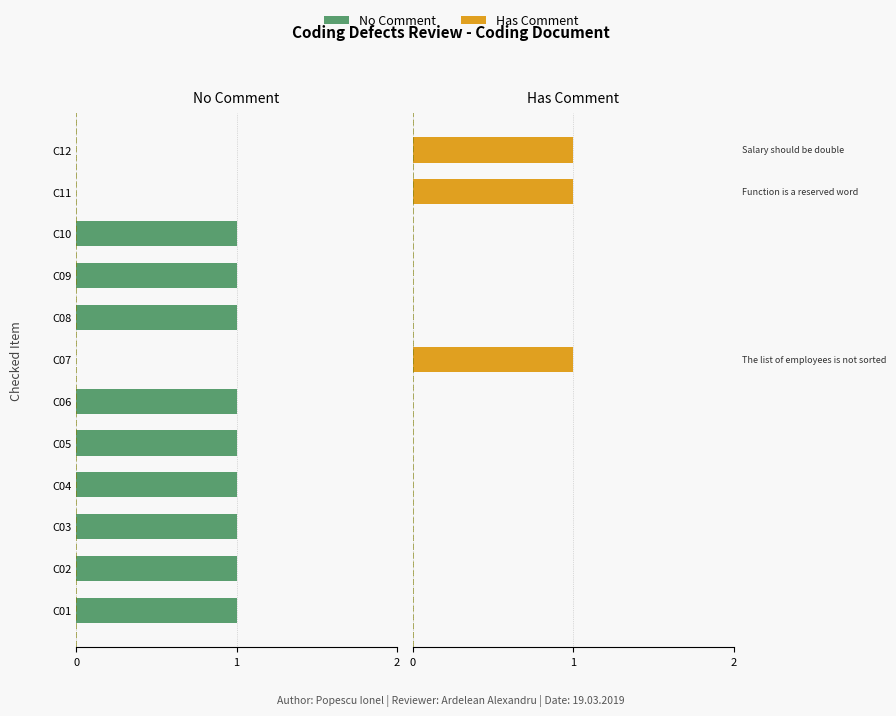

Rank the series at C02 from lowest to highest value.

No Comment, Has Comment